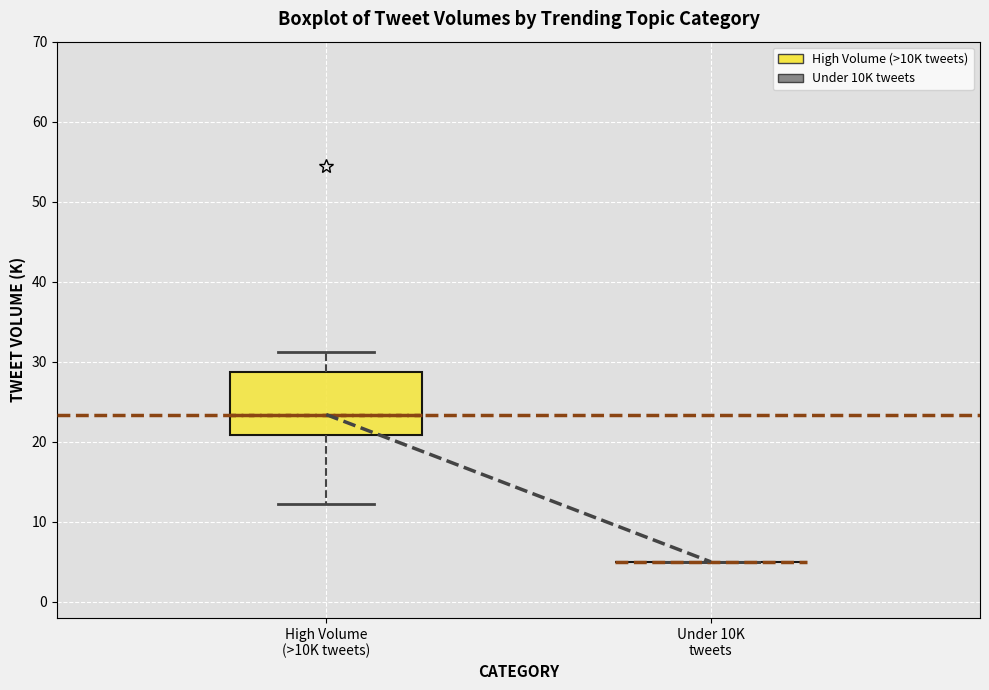

Reading left to right, transcribe this box plot: for each box, give where its median line is, the range the box spans, and where its two whiskers end, as read against the y-axis. The values are not printed on the chart, so give them approximately, as read against the axis.

High Volume (>10K tweets): median 23, box 21 to 29, whiskers 12 to 31
Under 10K tweets: box collapsed to a line at 5, whiskers 5 to 5